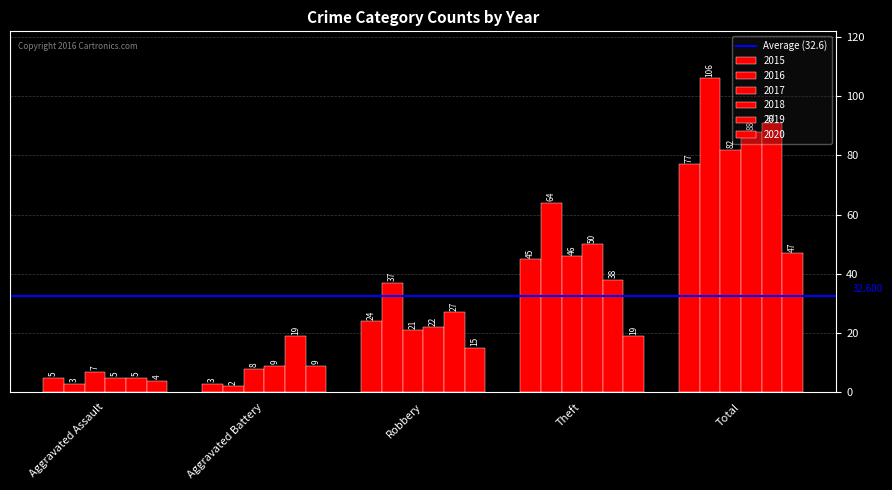

Does the chart contain any negative values?

No